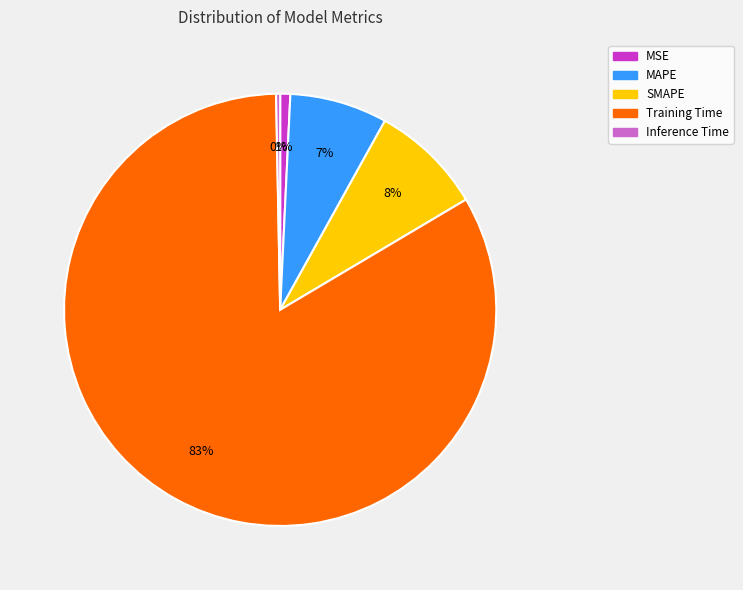

The SMAPE slice represents 8% of the pie. True or false?

True